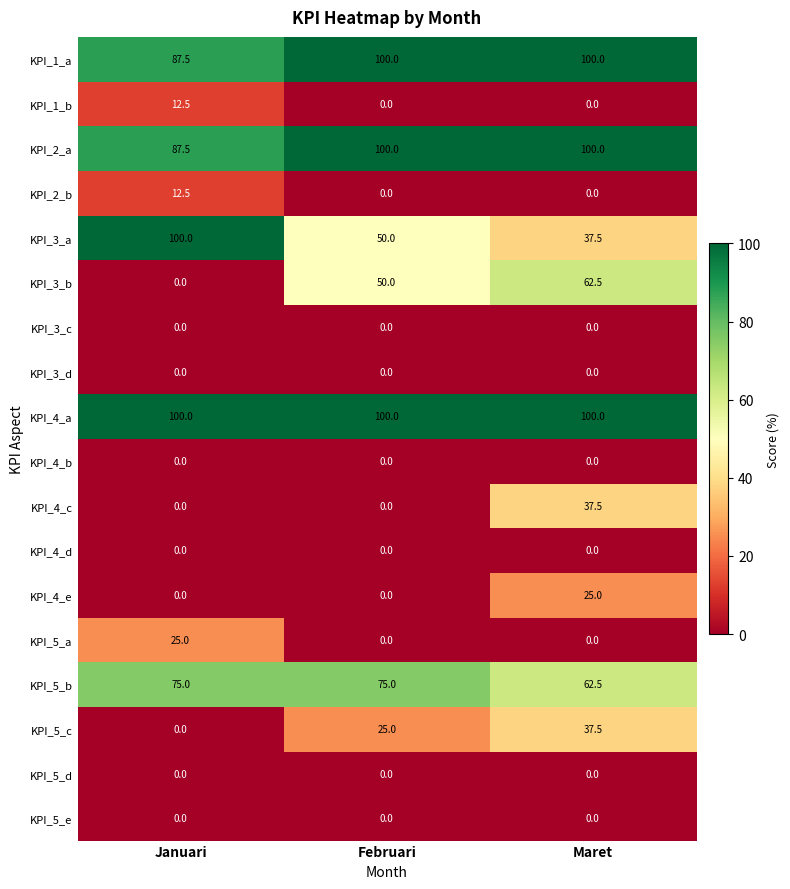

Is it true that KPI_1_b equals 0.0 at Maret?

True